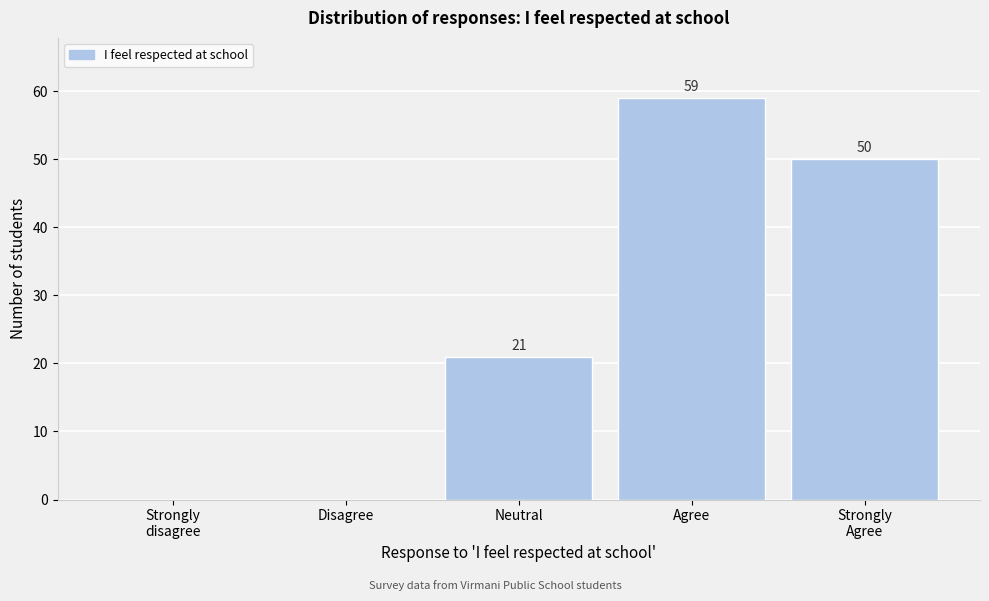

Which label corresponds to the largest value in the chart?

Agree